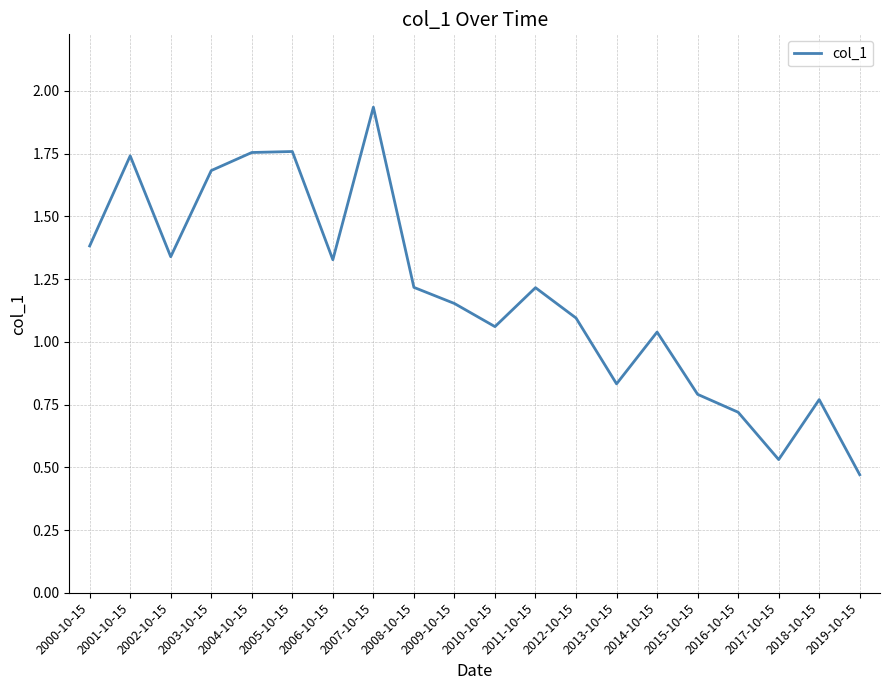

Does the chart display data point markers on the line(s)?

No